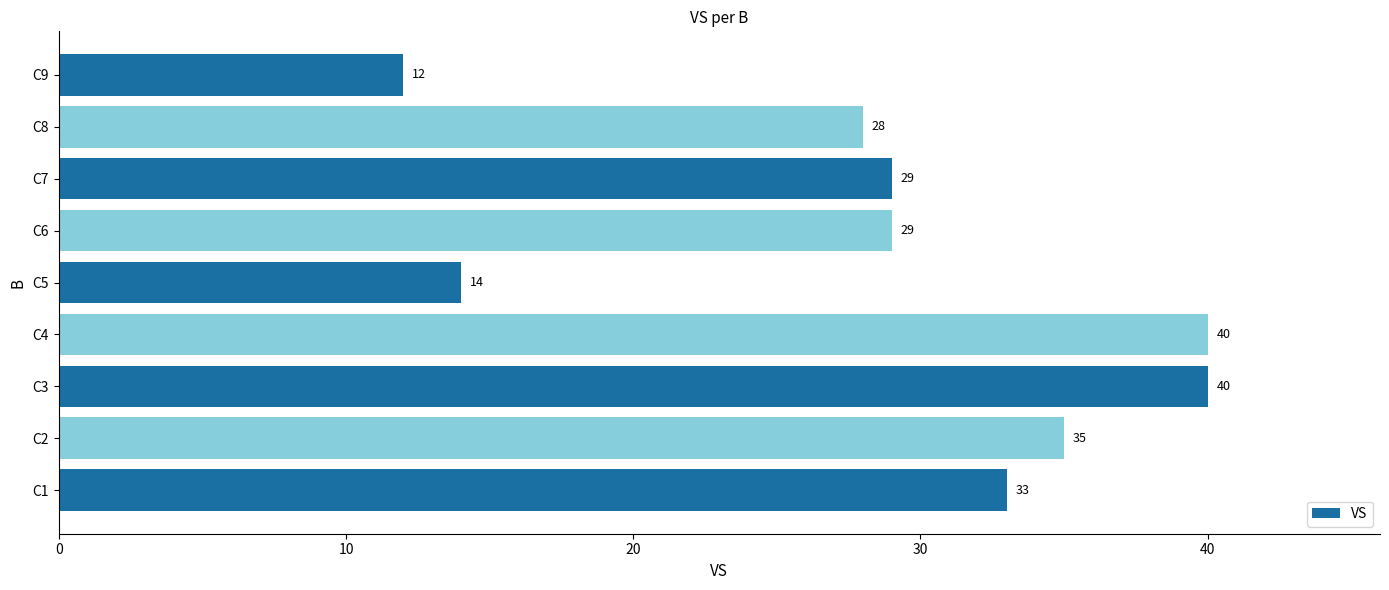

Where is the data nearest to the value 26?

C8